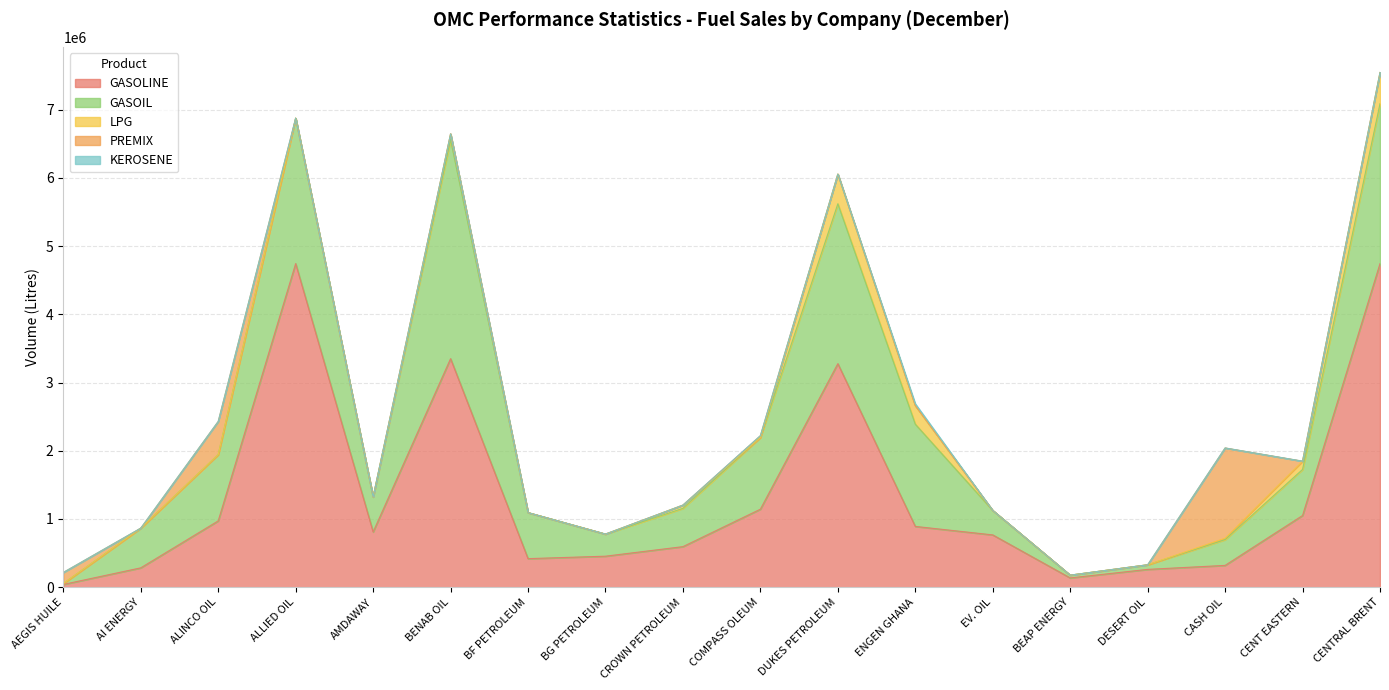

How many data points does each series have?

18